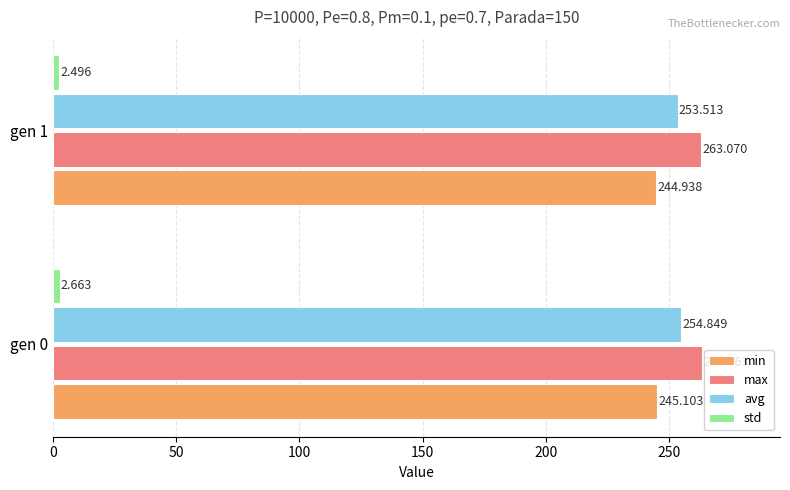

Between gen 0 and gen 1, which series saw the biggest shift?

avg